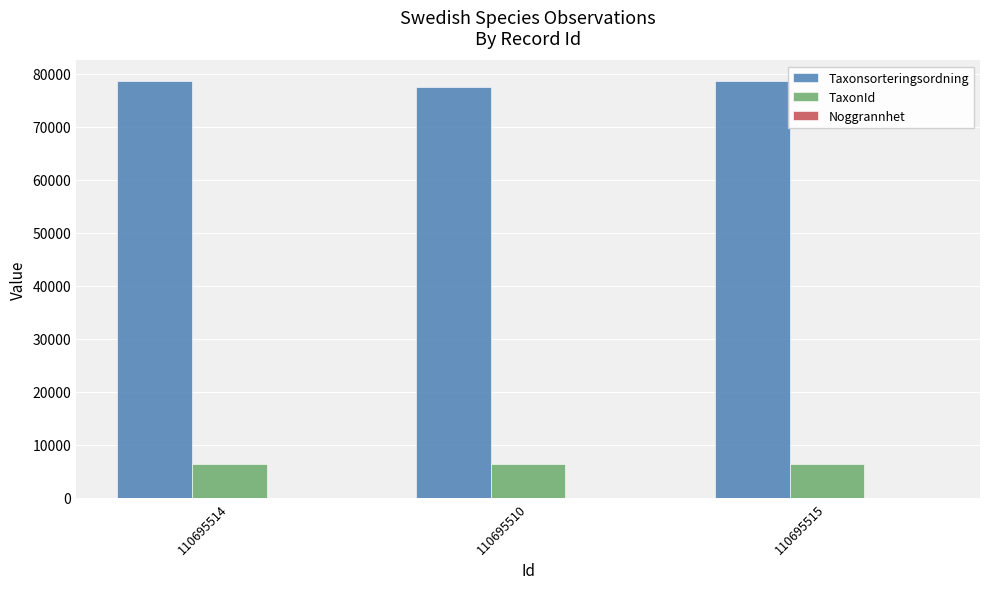

Which series has the largest total across all categories?

Taxonsorteringsordning